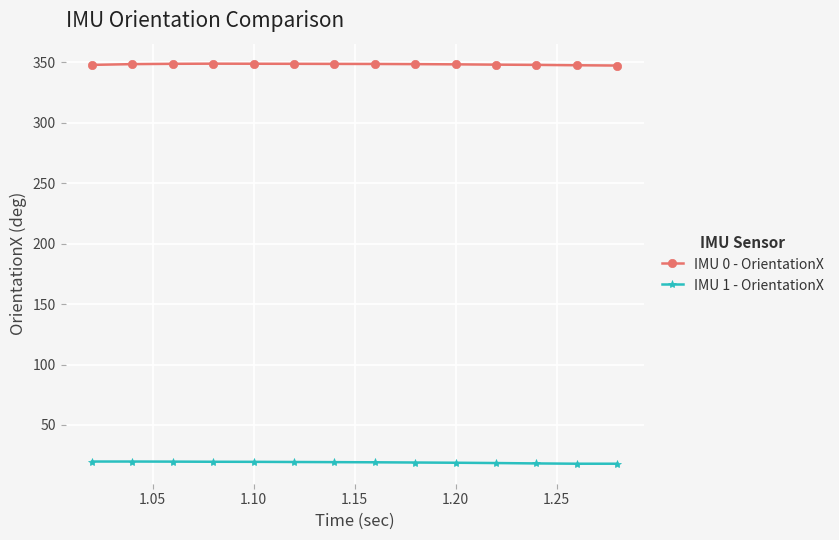

Does the chart have visible grid lines?

Yes